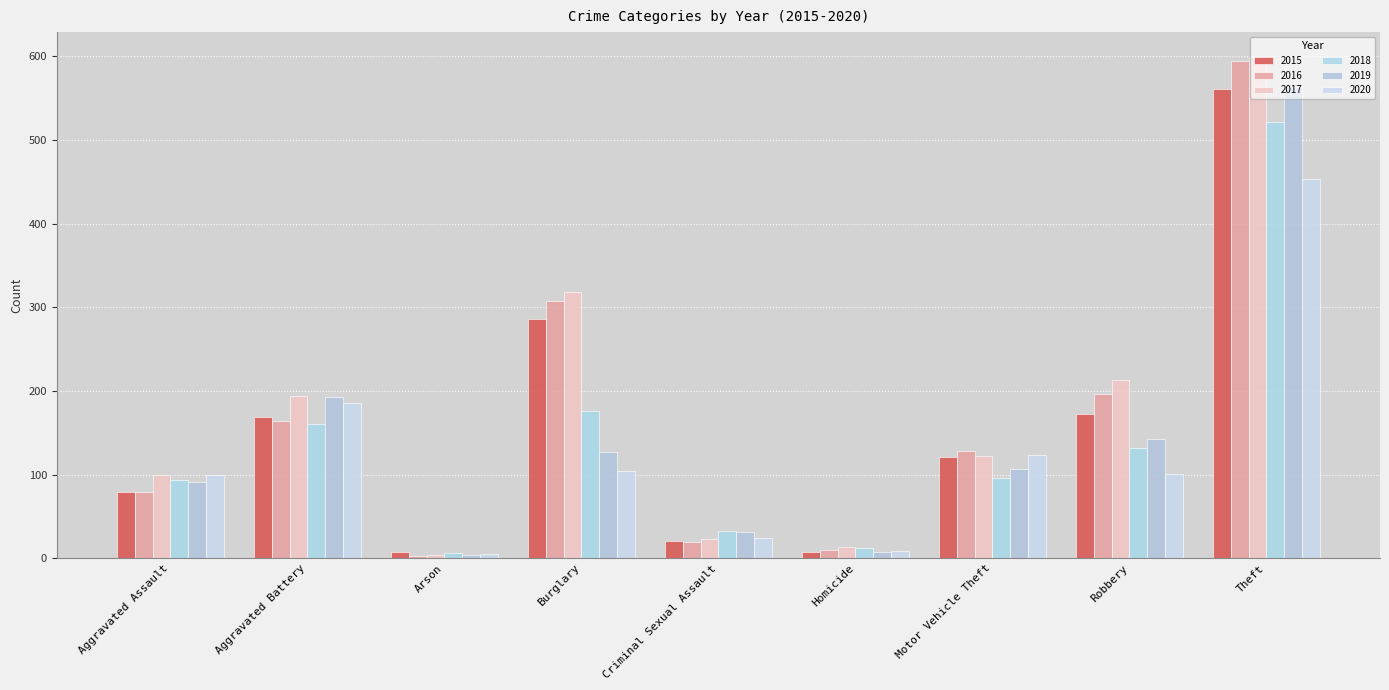

What value does the 2016 series have at Homicide?

10